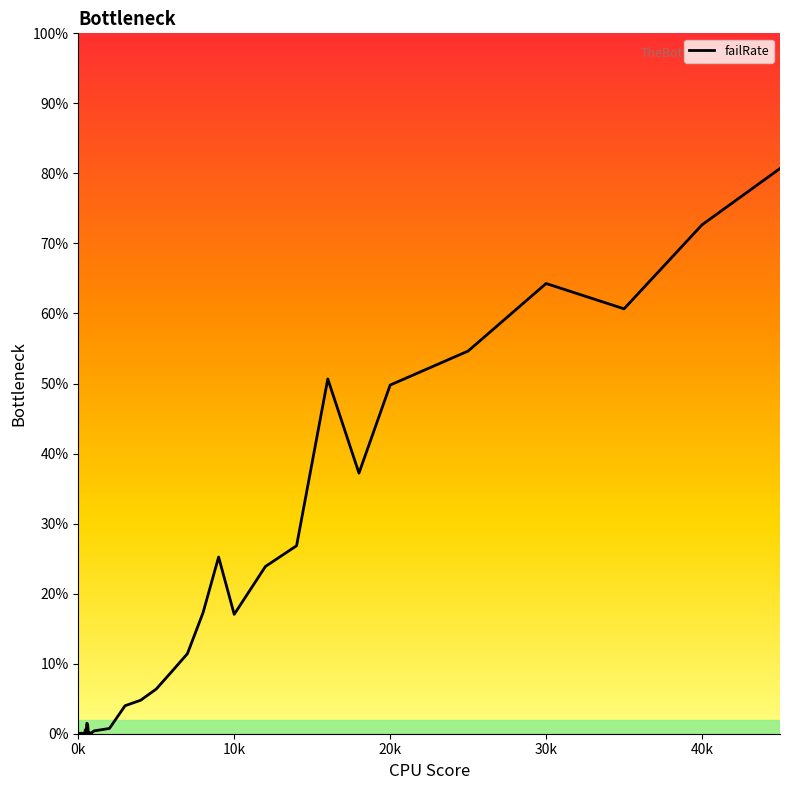

True or false: the data has more than 2 interior local peaks.

True